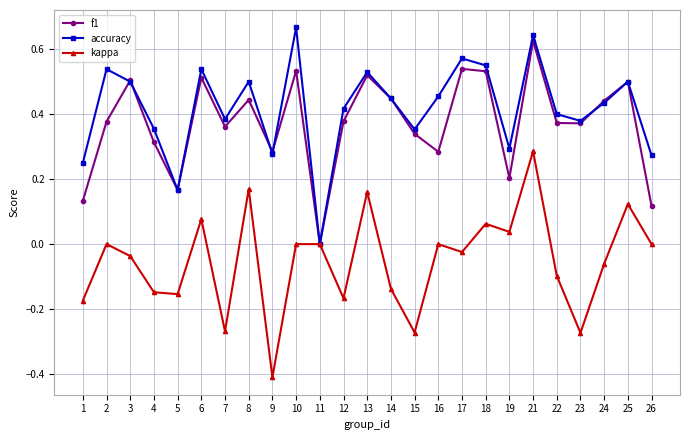

At which label is accuracy closest to 0?

11